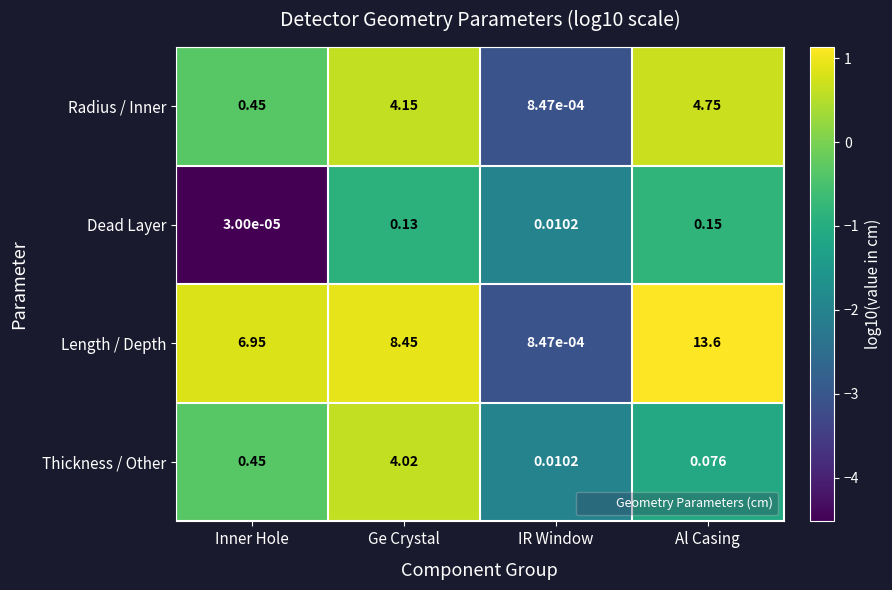

Which category has the highest value across all series?

Al Casing